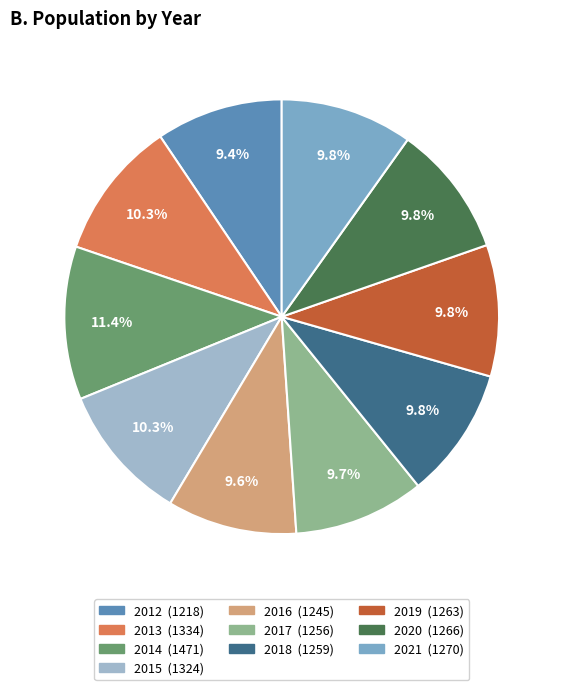

What is the ratio of the value at 2017 to the value at 2013?

0.9